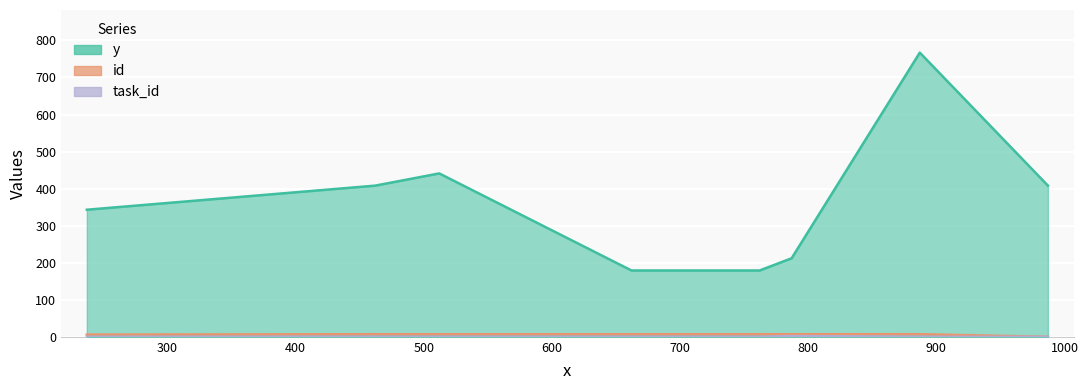

The value of id at 512 is 4. True or false?

False